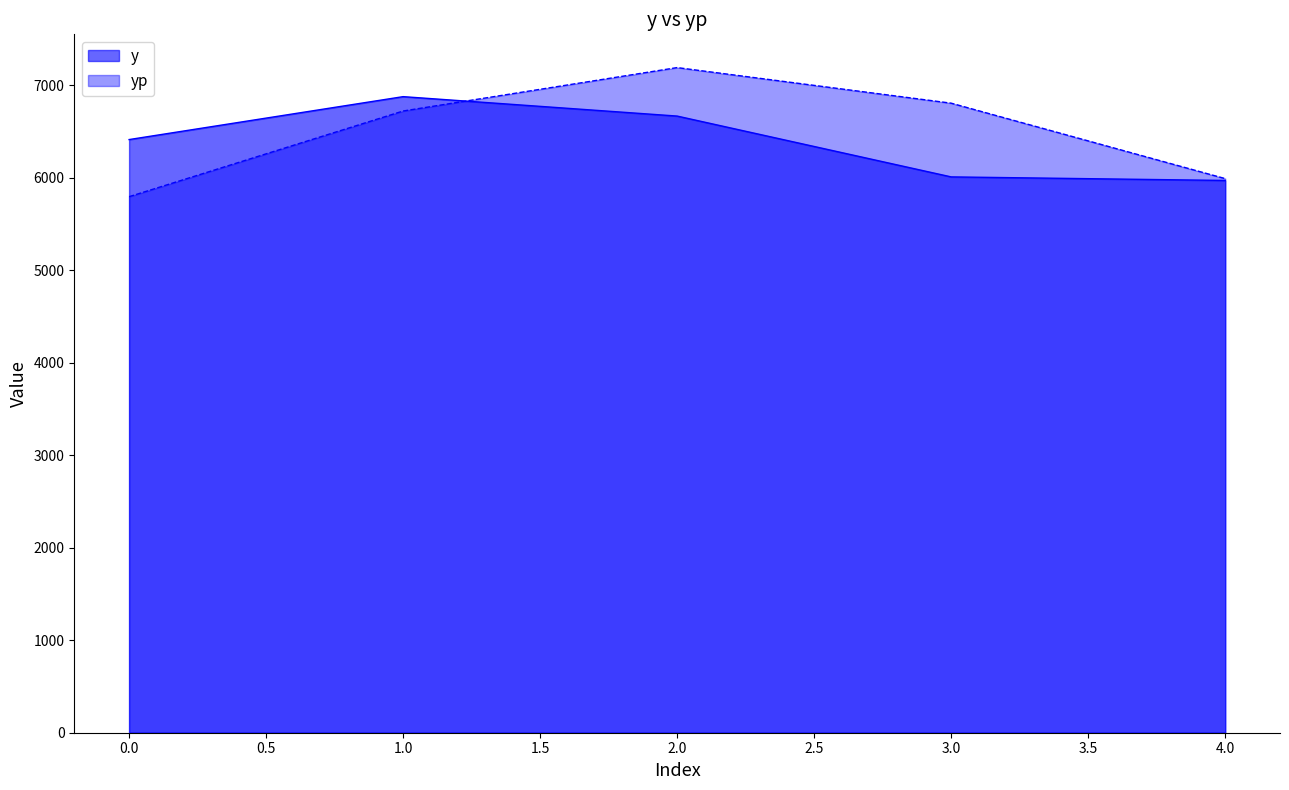

Reading left to right, extract all data points from this chart.

y: 0.0=6412.0	1.0=6876.0	2.0=6666.0	3.0=6008.5	4.0=5970.0
yp: 0.0=5794.6	1.0=6720.6	2.0=7190.0	3.0=6805.3	4.0=5990.1